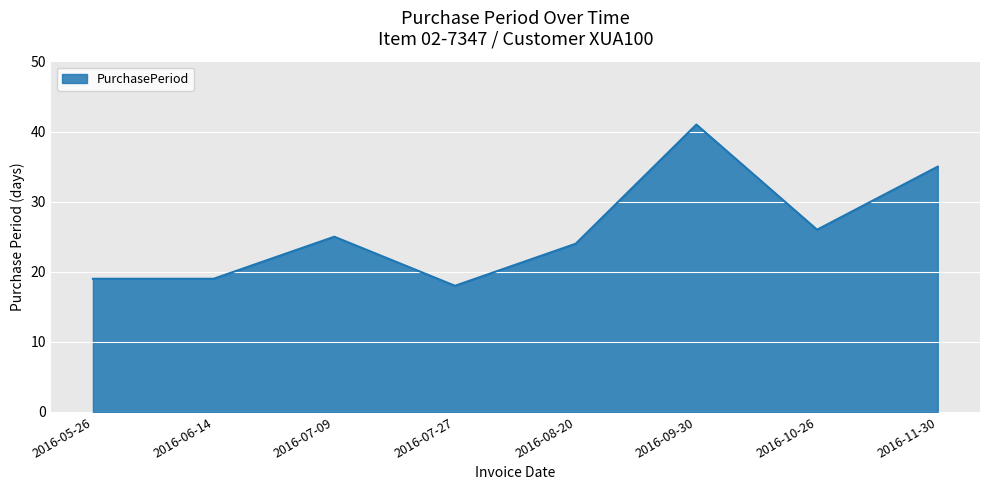

What is the maximum value shown in the chart?

41